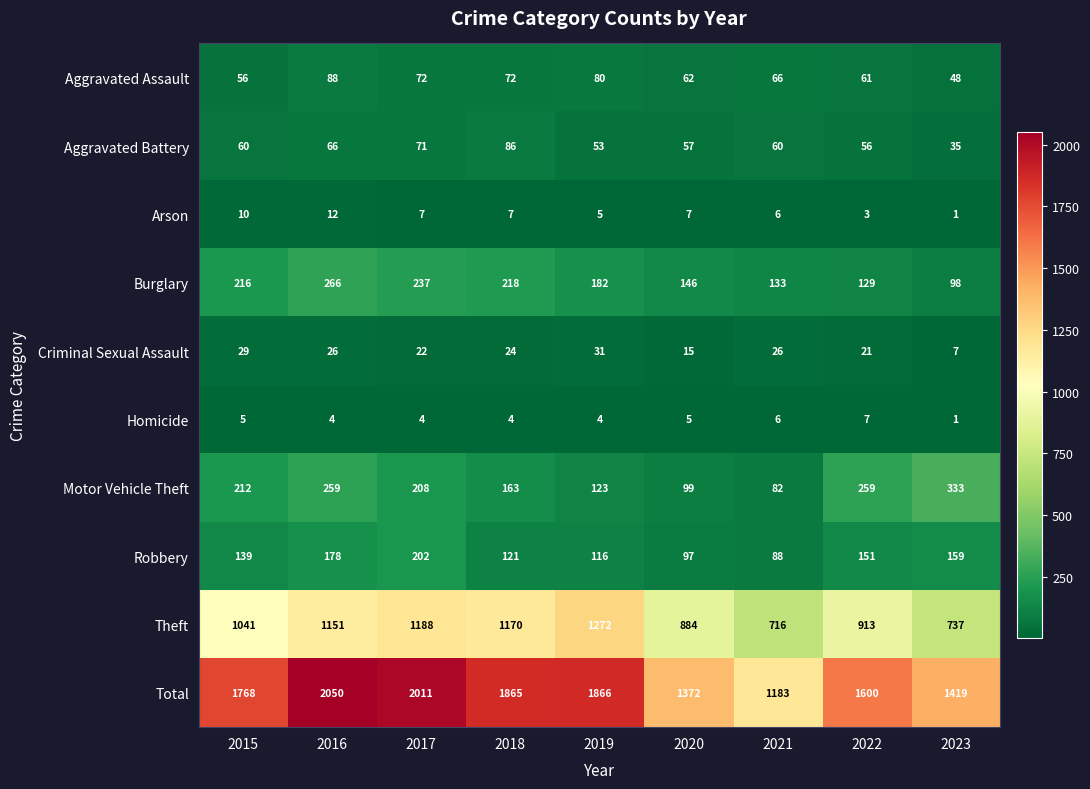

Which series has the widest spread of values?

Total